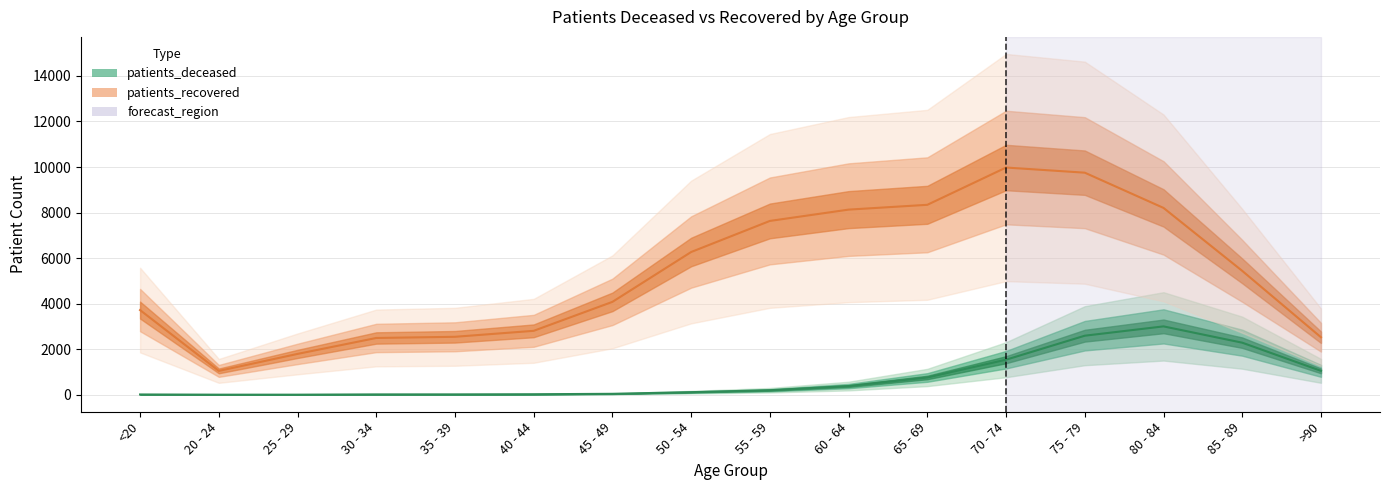

How many values in the patients_recovered series are below 5440?

8